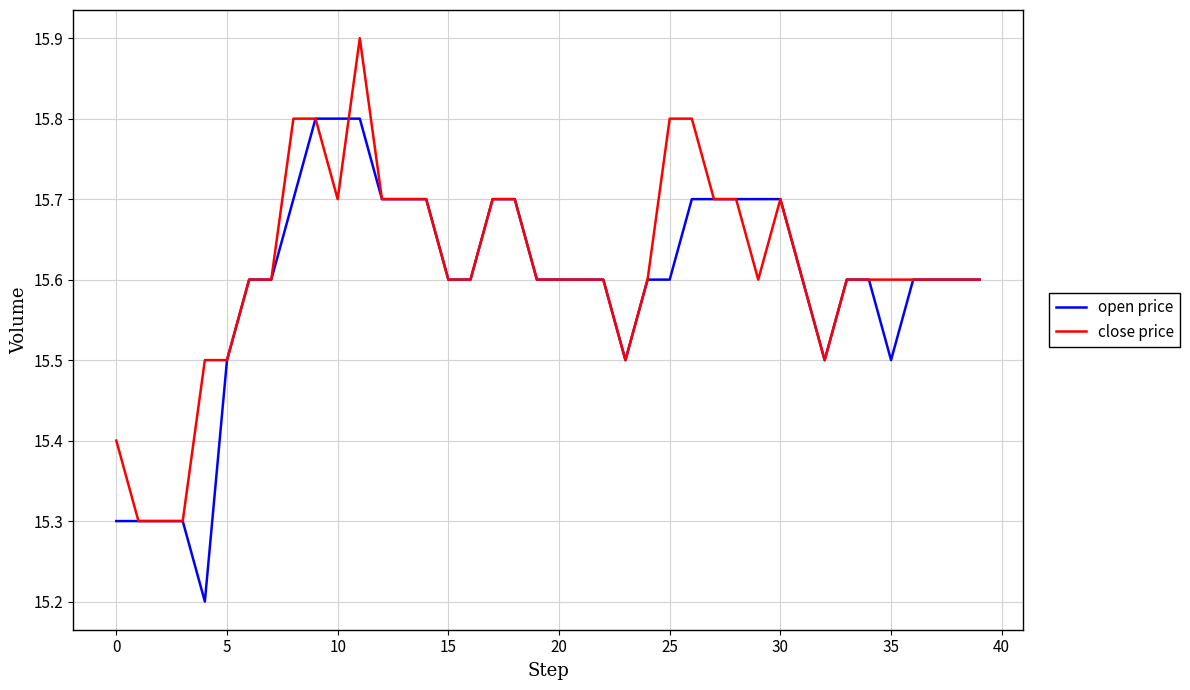

Reading left to right, what are all the values shown in this chart?

open price: 15.3	15.3	15.3	15.3	15.2	15.5	15.6	15.6	15.7	15.8	15.8	15.8	15.7	15.7	15.7	15.6	15.6	15.7	15.7	15.6	15.6	15.6	15.6	15.5	15.6	15.6	15.7	15.7	15.7	15.7	15.7	15.6	15.5	15.6	15.6	15.5	15.6	15.6	15.6	15.6
close price: 15.4	15.3	15.3	15.3	15.5	15.5	15.6	15.6	15.8	15.8	15.7	15.9	15.7	15.7	15.7	15.6	15.6	15.7	15.7	15.6	15.6	15.6	15.6	15.5	15.6	15.8	15.8	15.7	15.7	15.6	15.7	15.6	15.5	15.6	15.6	15.6	15.6	15.6	15.6	15.6